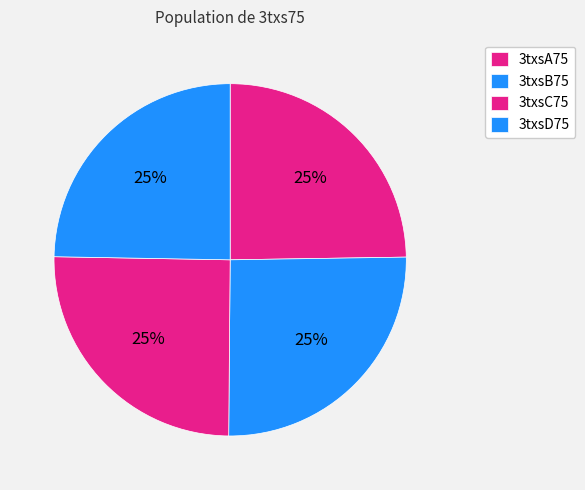

Which has a higher value, 3txsC75 or 3txsD75?

3txsC75